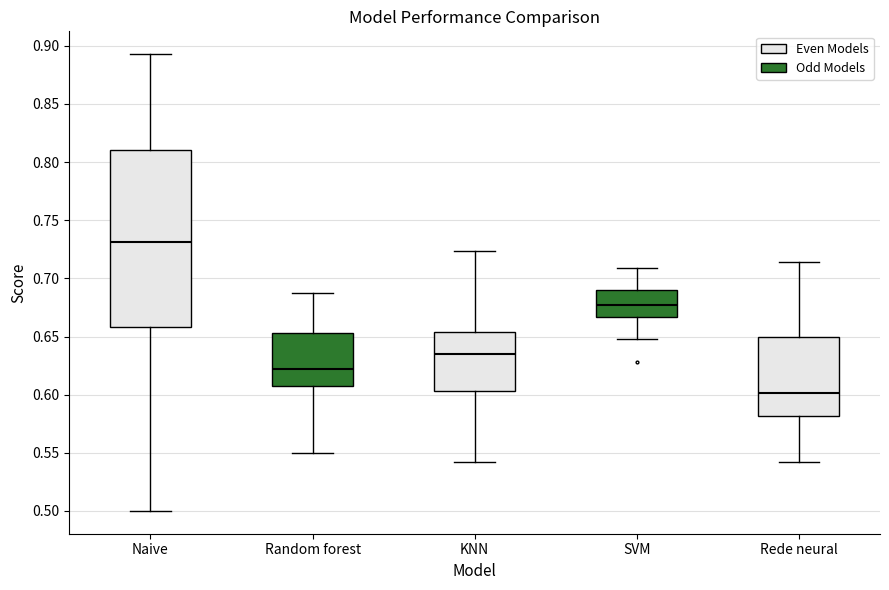

Reading left to right, transcribe this box plot: for each box, give where its median line is, the range the box spans, and where its two whiskers end, as read against the y-axis. The values are not printed on the chart, so give them approximately, as read against the axis.

Naive: median 0.730, box 0.660 to 0.810, whiskers 0.500 to 0.895
Random forest: median 0.620, box 0.605 to 0.655, whiskers 0.550 to 0.690
KNN: median 0.635, box 0.605 to 0.655, whiskers 0.540 to 0.725
SVM: median 0.675, box 0.665 to 0.690, whiskers 0.650 to 0.710
Rede neural: median 0.600, box 0.580 to 0.650, whiskers 0.540 to 0.715